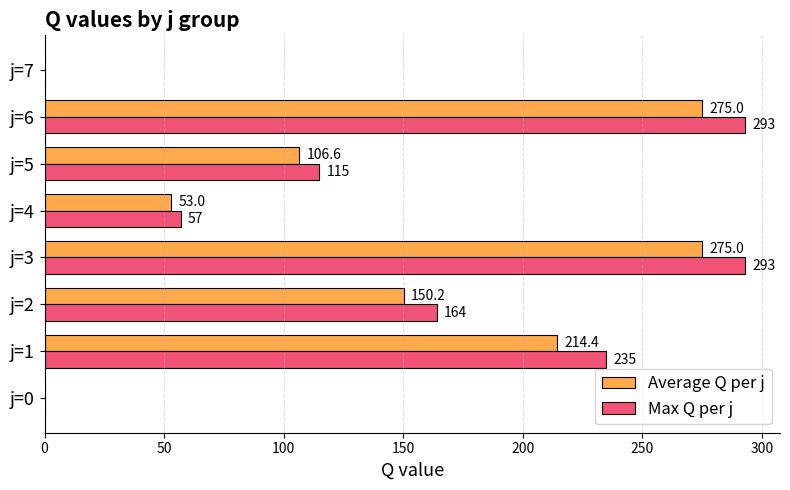

Which series changed the most between j=5 and j=7?

Max Q per j